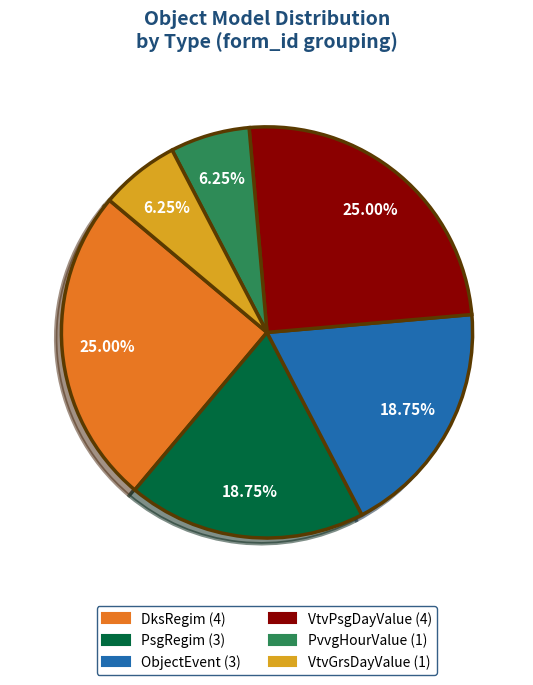

What is the total percentage of PvvgHourValue and ObjectEvent?

25.0%